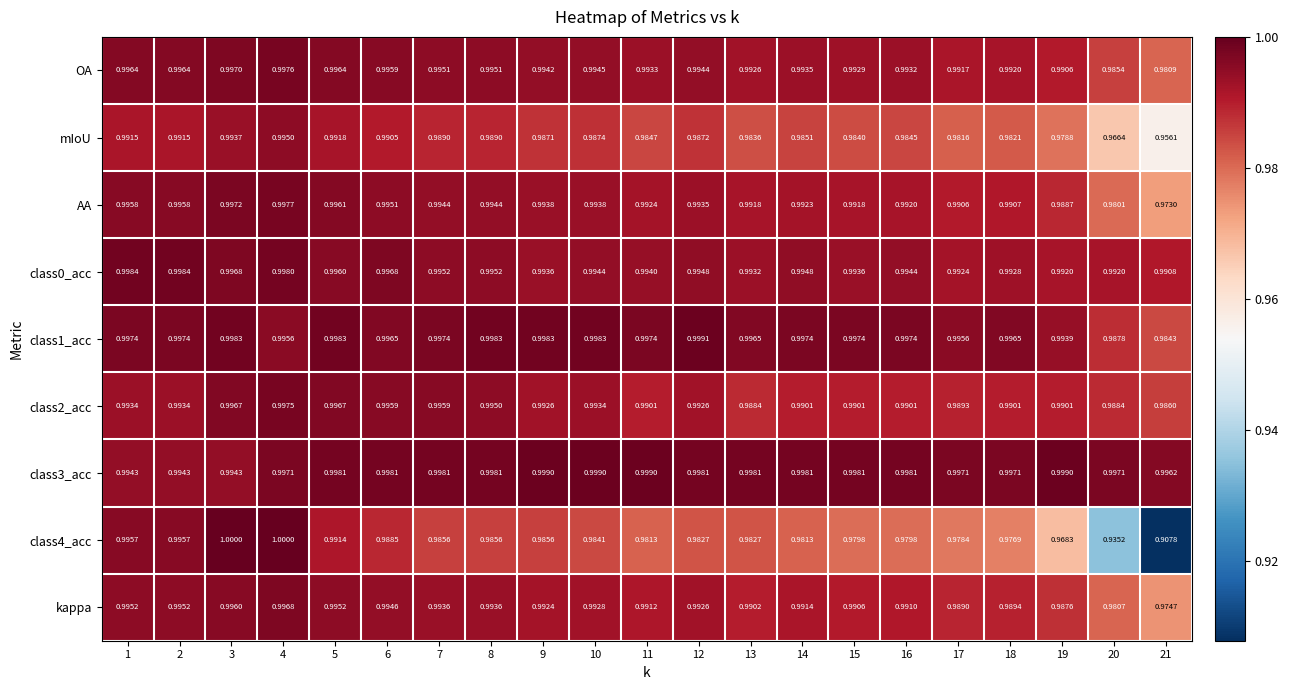

Is the value of class1_acc at 3 greater than the value of OA at 17?

Yes